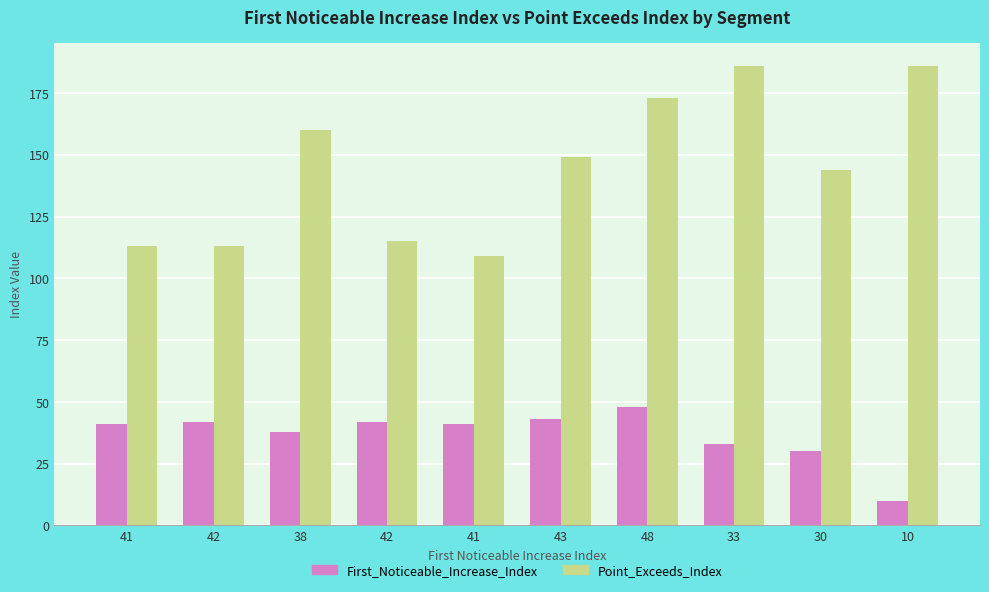

List the labels in order of First_Noticeable_Increase_Index value, largest first.

48, 43, 42, 42, 41, 41, 38, 33, 30, 10